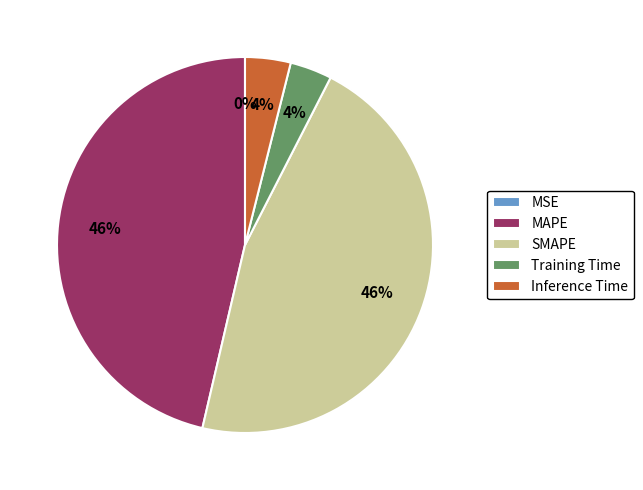

Between SMAPE and Inference Time, which is larger?

SMAPE